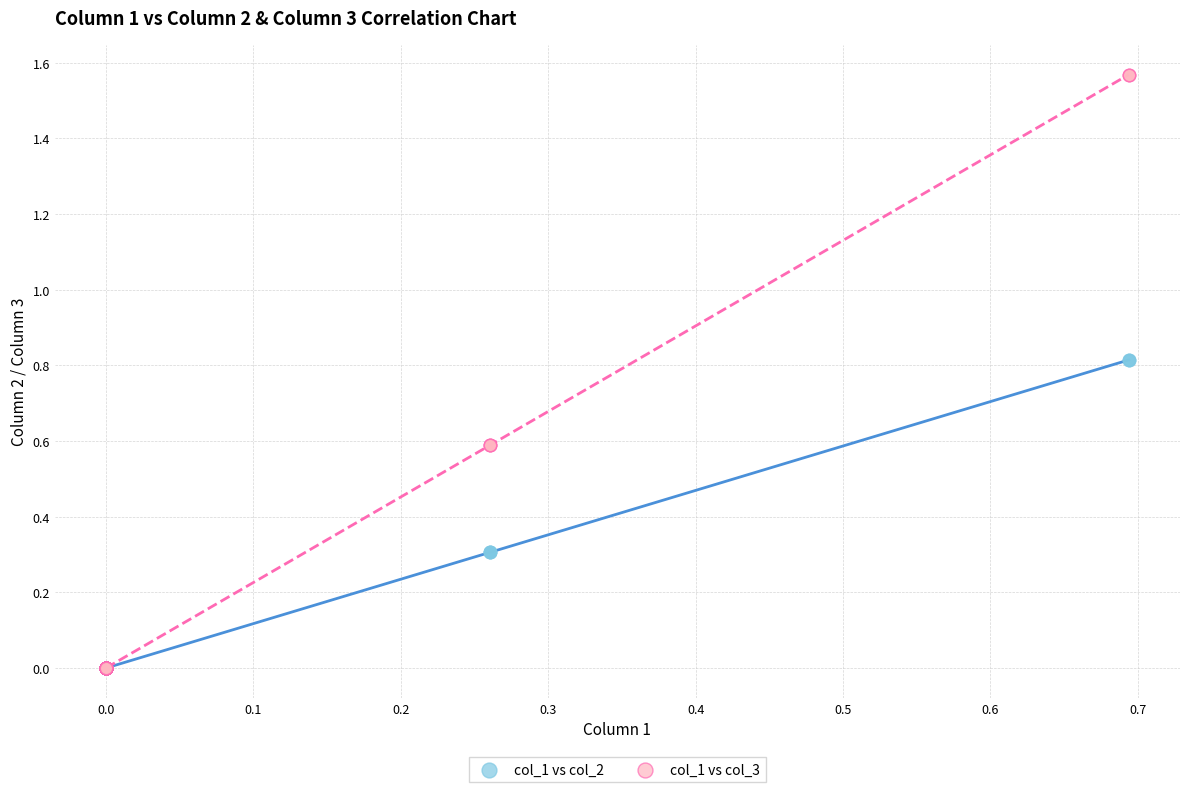

Which series contains the highest Y value?

col_1 vs col_3